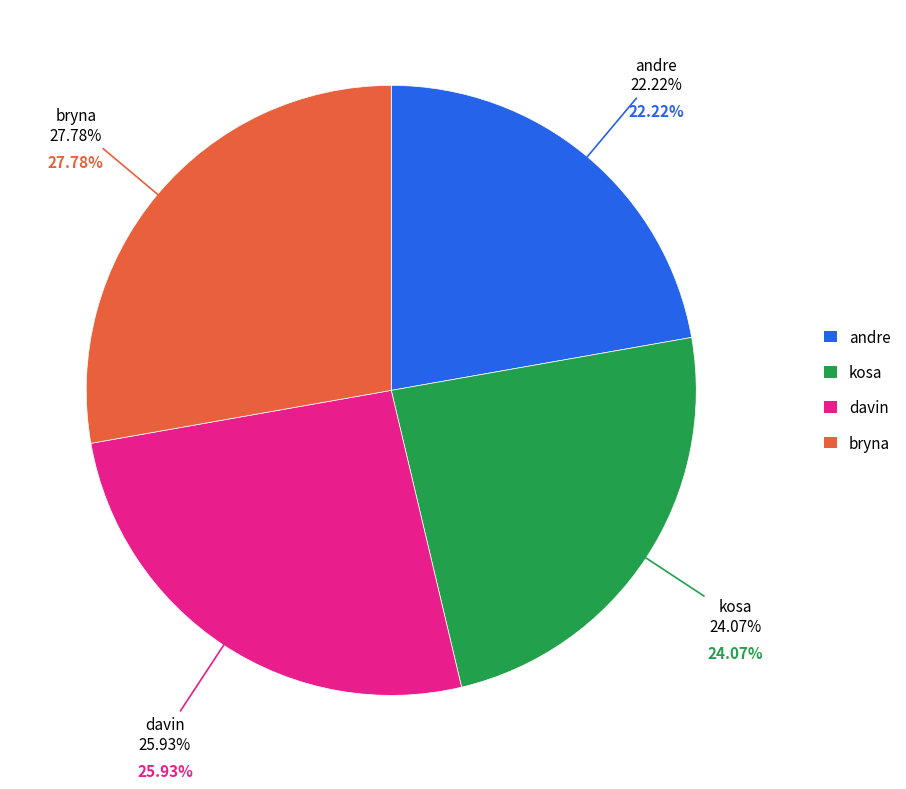

How many slices are in this pie chart?

4